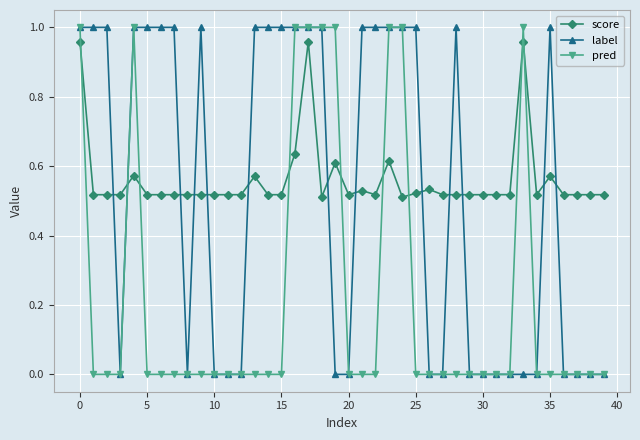

How many times do score and pred cross each other?

9